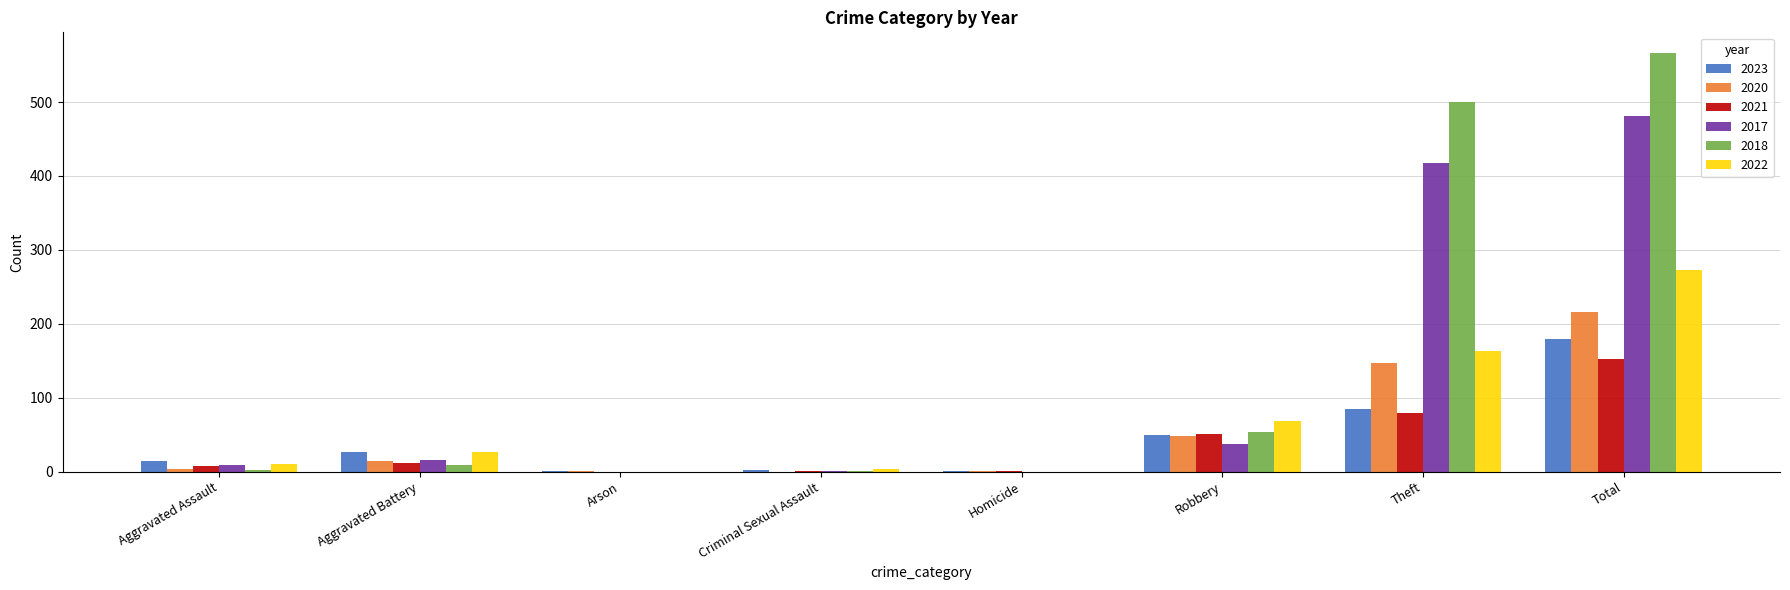

What is the approximate value of 2021 at Criminal Sexual Assault?

1